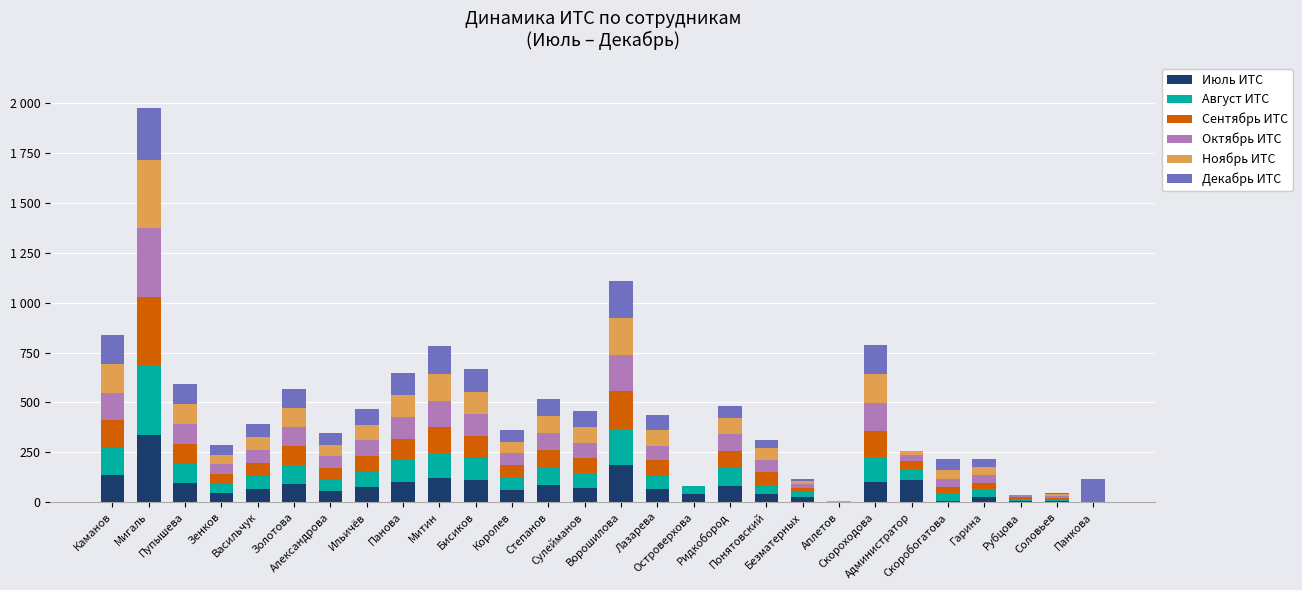

At which label does Сентябрь ИТС first exceed 73?

Каманов